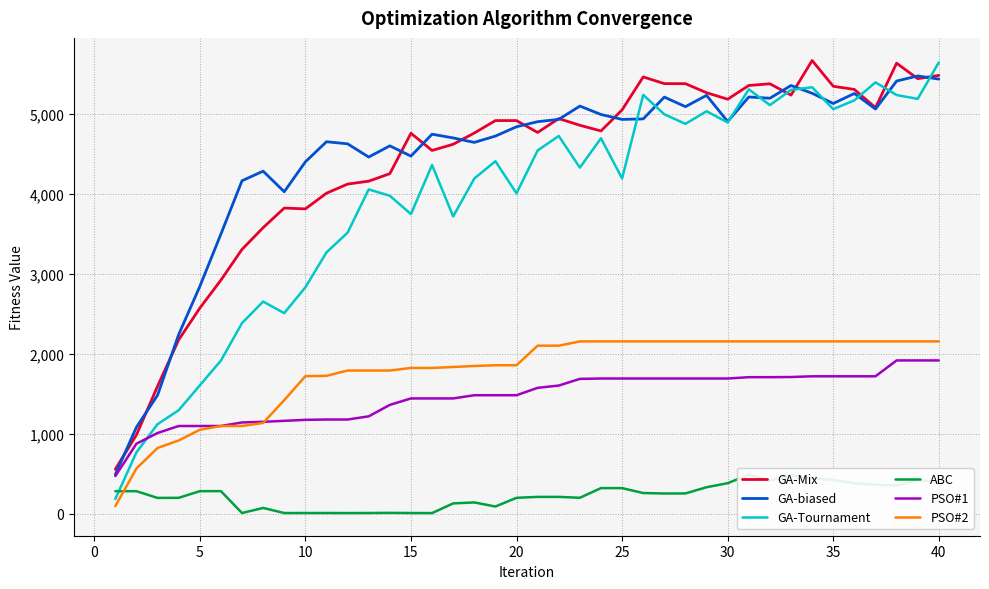

Which series has the widest spread of values?

GA-Tournament